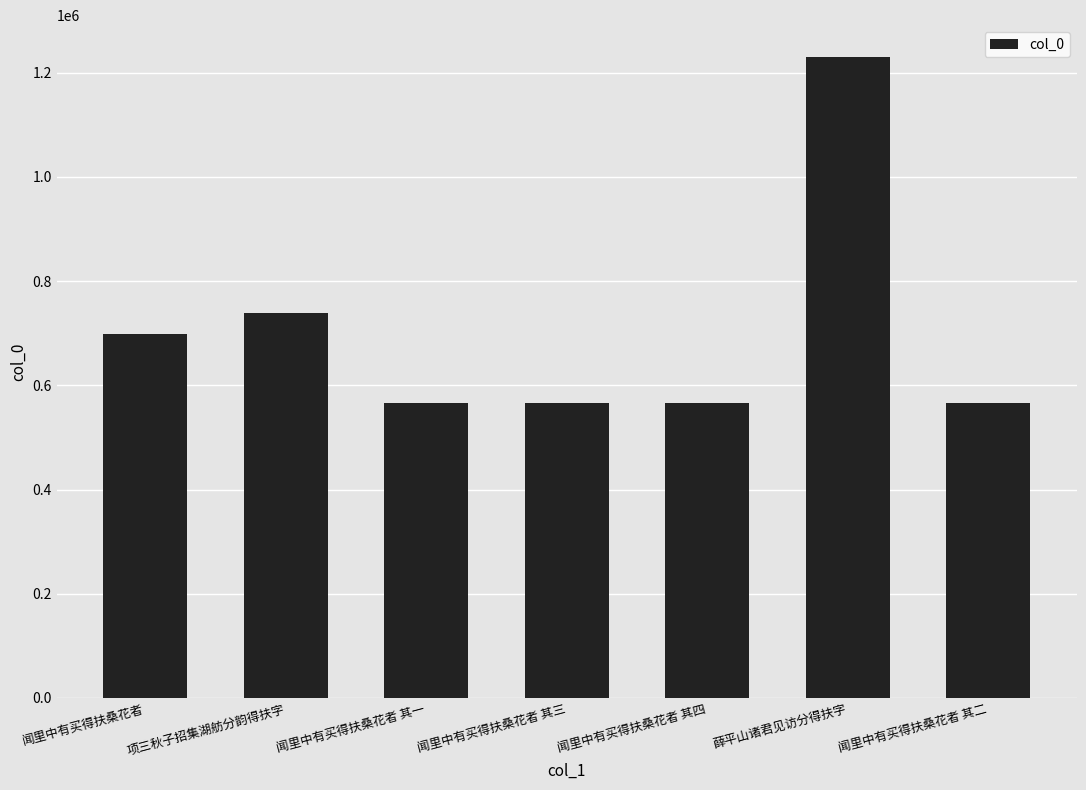

At which label is the value closest to 898405?

项三秋子招集湖舫分韵得扶字